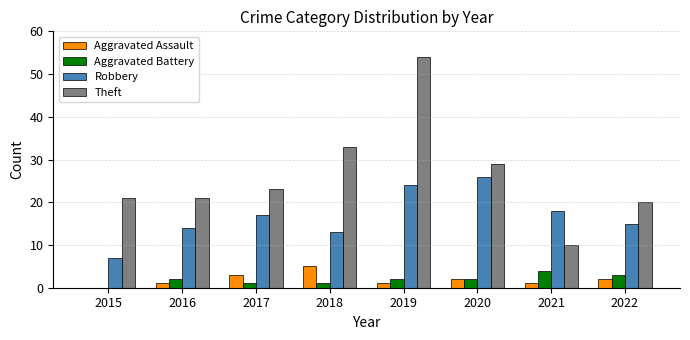

Between 2020 and 2021, which series saw the biggest shift?

Theft